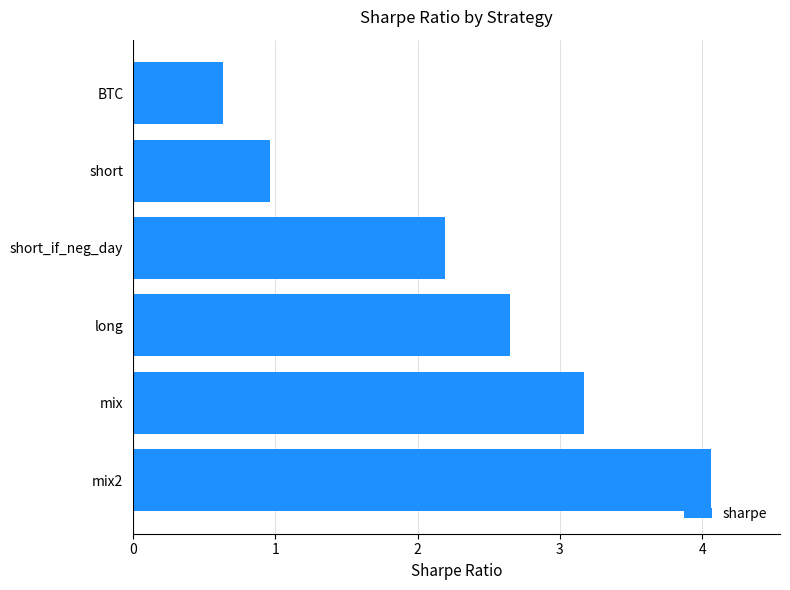

What is the average value?

2.3